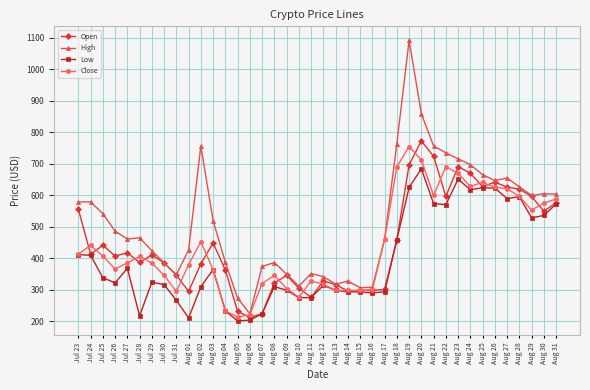

What is the sum of the Open values at Aug 01 and Jul 23?

850.5